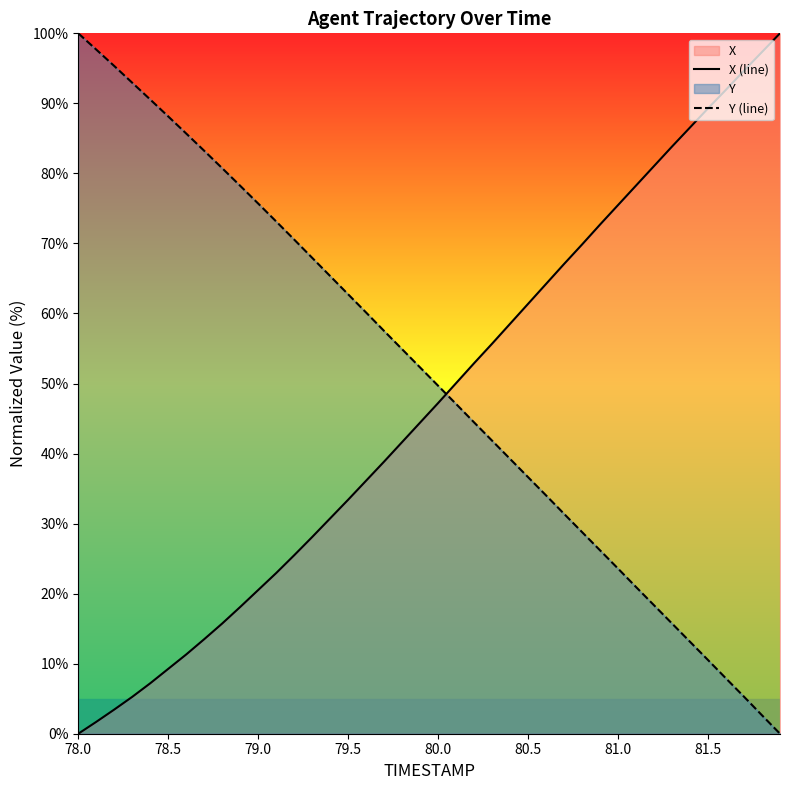

Which series ends up on top after the final intersection of X (line) and Y (line)?

X (line)